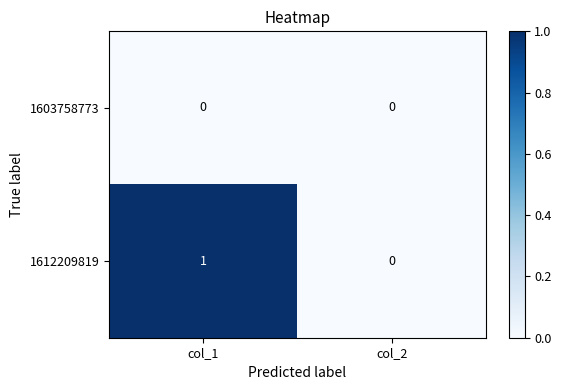

Count the number of data series in this chart.

2